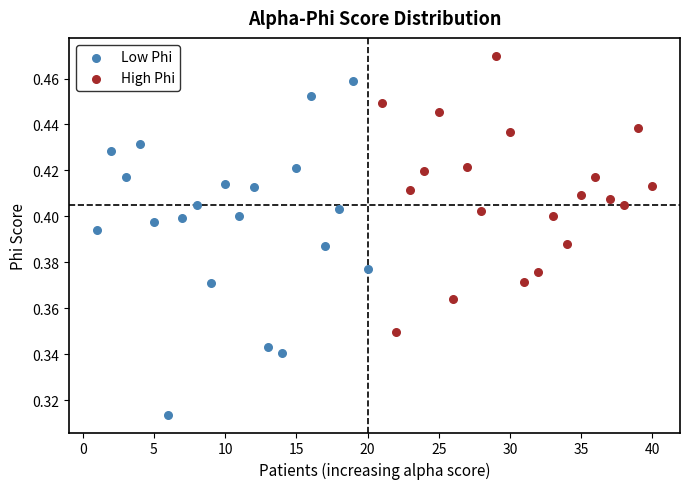

Which series has the largest Y range (max minus min)?

Low Phi